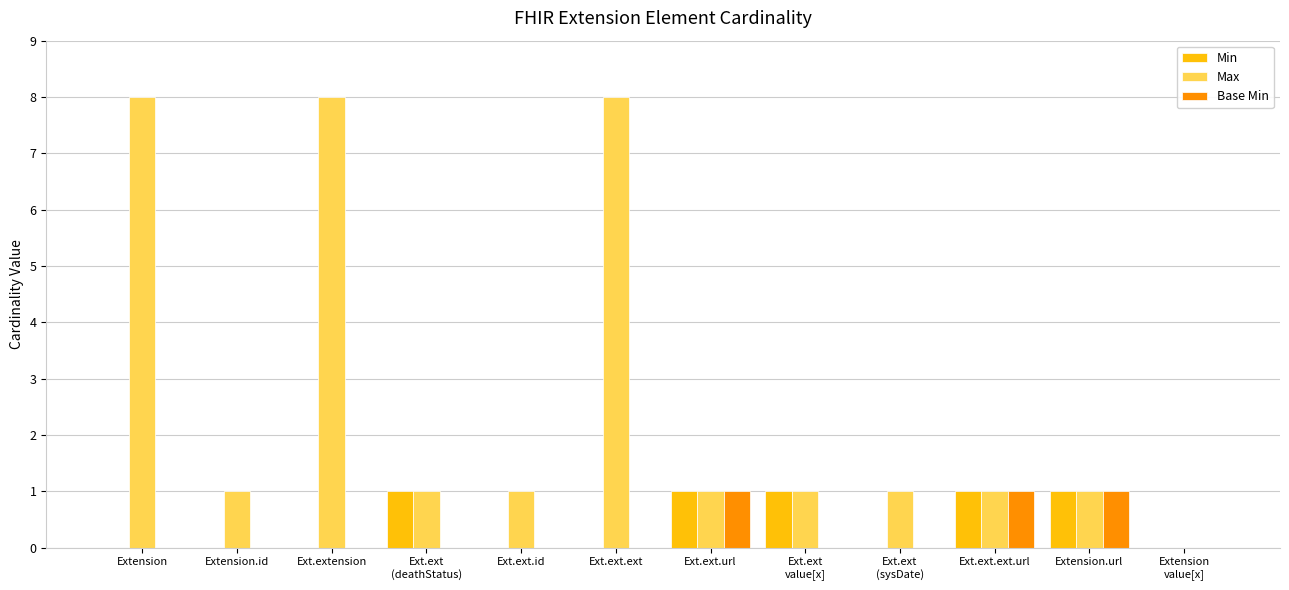

Is the value of Min at Extension greater than the value of Base Min at Ext.ext.ext.url?

No